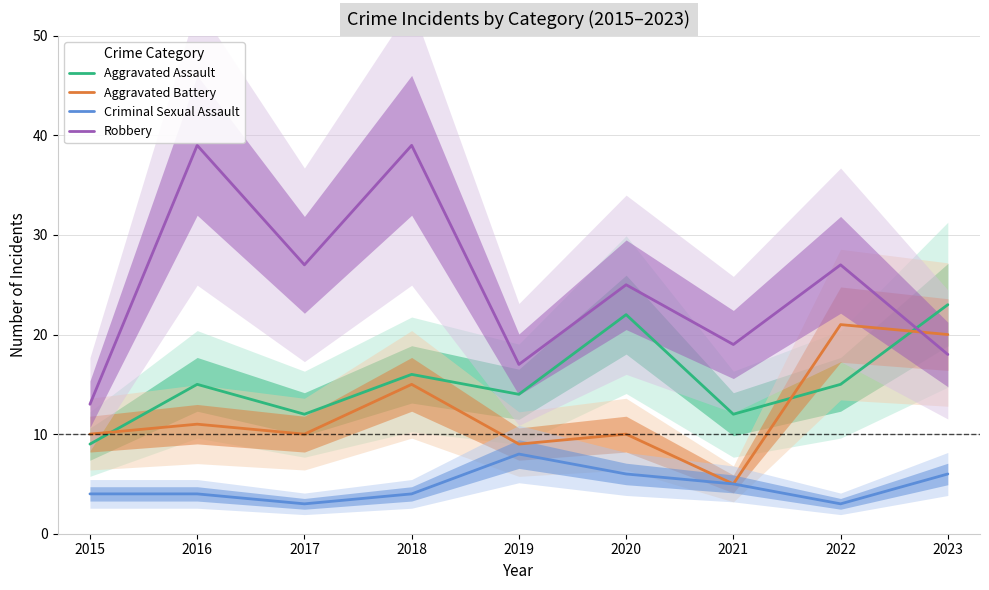

What is the value of the Robbery point at the 1st from the left?

13